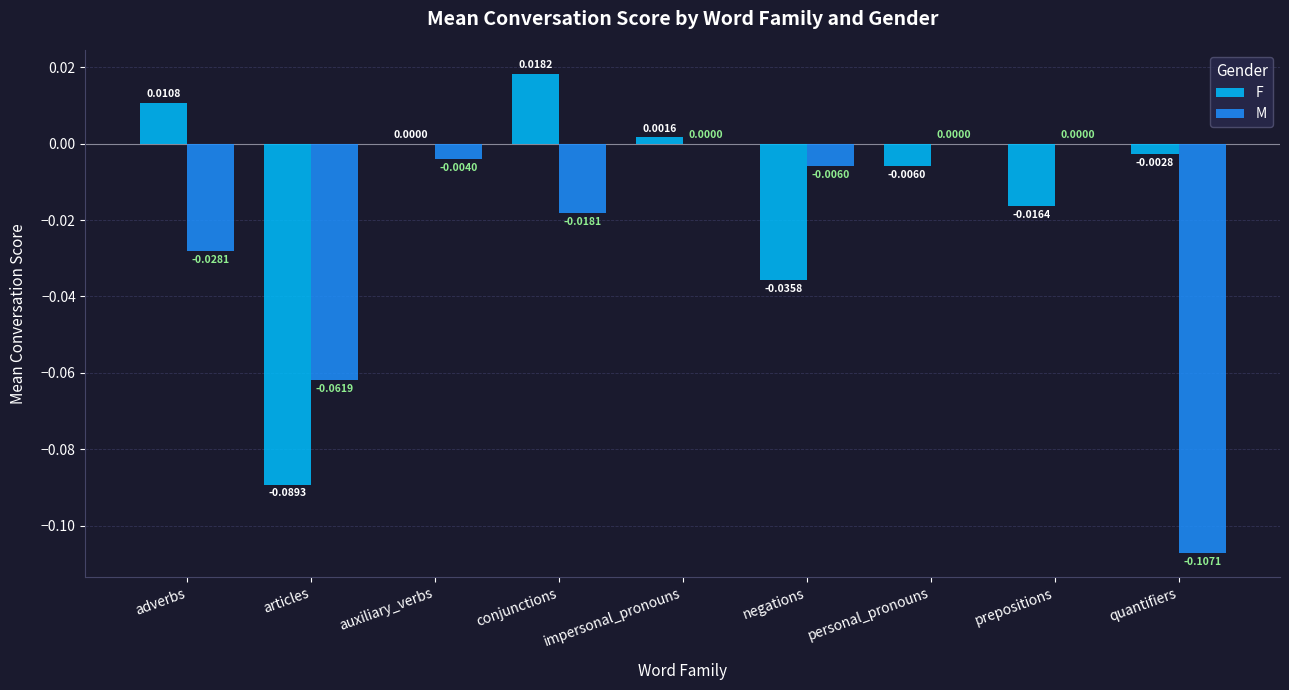

At which category is the sum across all series the highest?

impersonal_pronouns